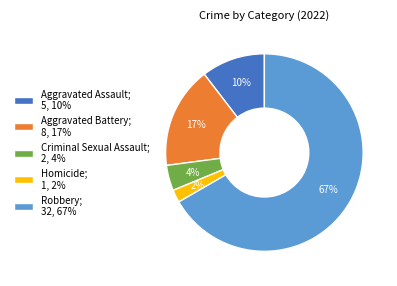

How many slices are in this pie chart?

5